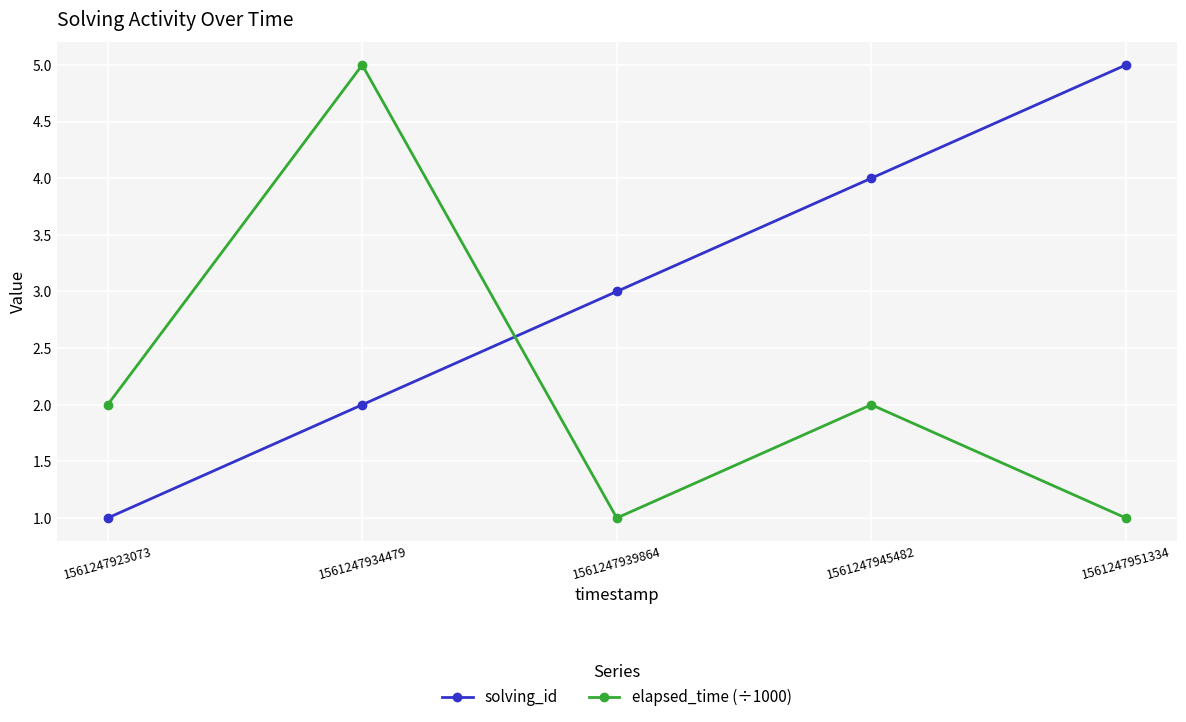

What is the spread (max minus min) of values at 1561247939864?

2